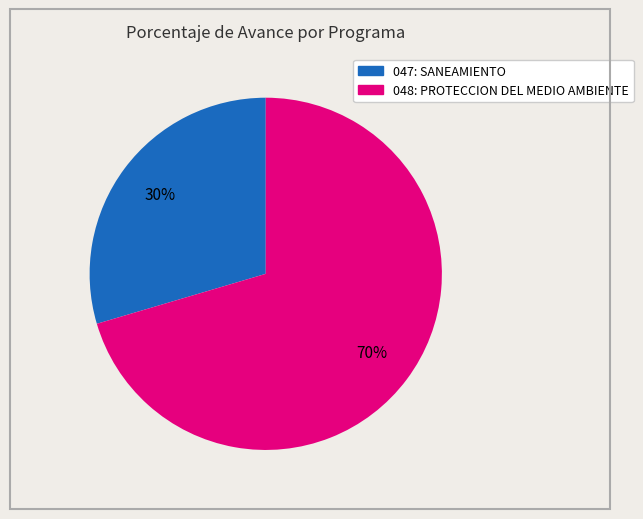

Does any single category account for the majority?

Yes